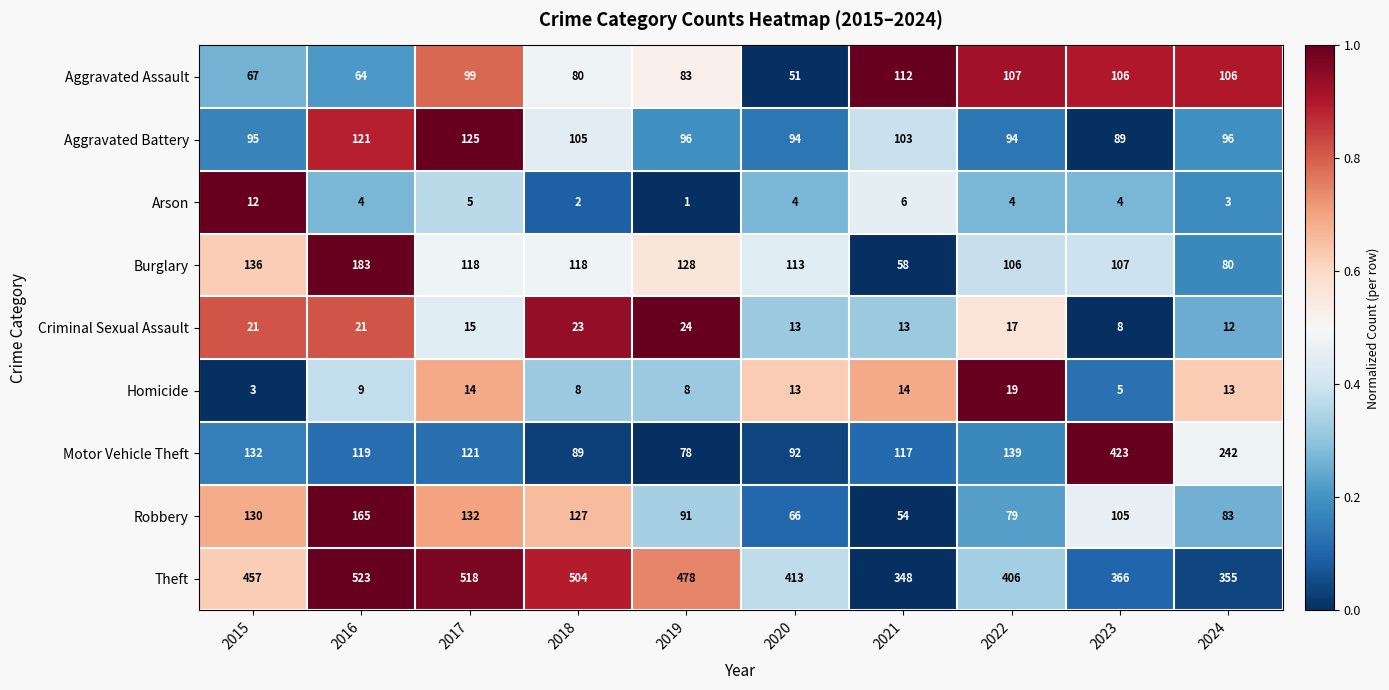

What is the total value across all series at 2020?

859